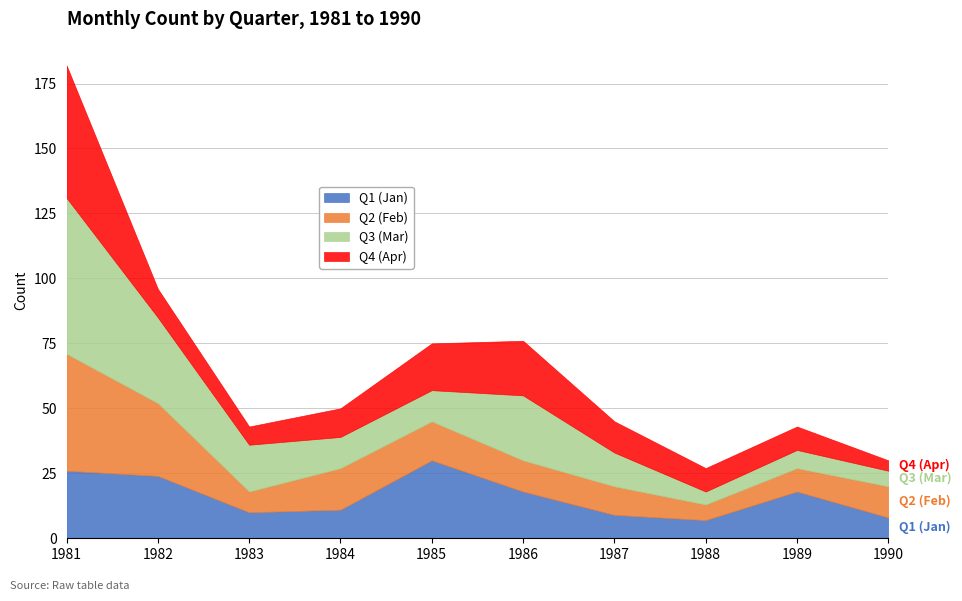

What is the average value of the Q4 (Apr) series?

15